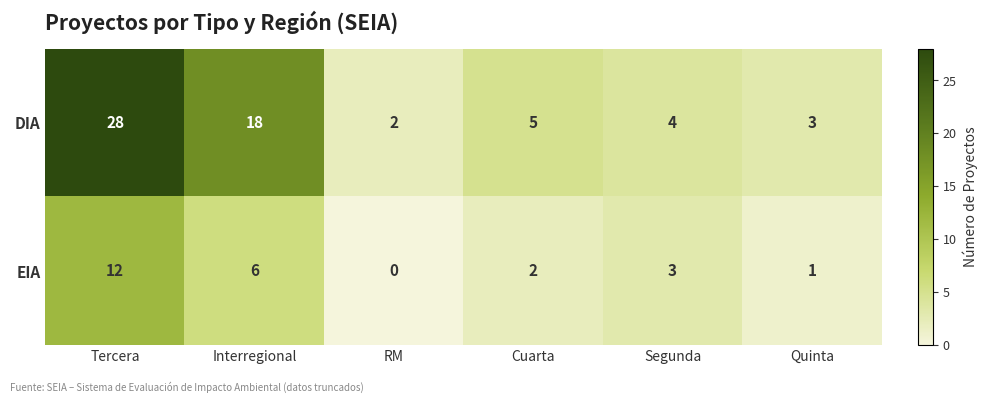

Reading left to right, transcribe all the data shown in this chart.

DIA: Tercera=28	Interregional=18	RM=2	Cuarta=5	Segunda=4	Quinta=3
EIA: Tercera=12	Interregional=6	RM=0	Cuarta=2	Segunda=3	Quinta=1